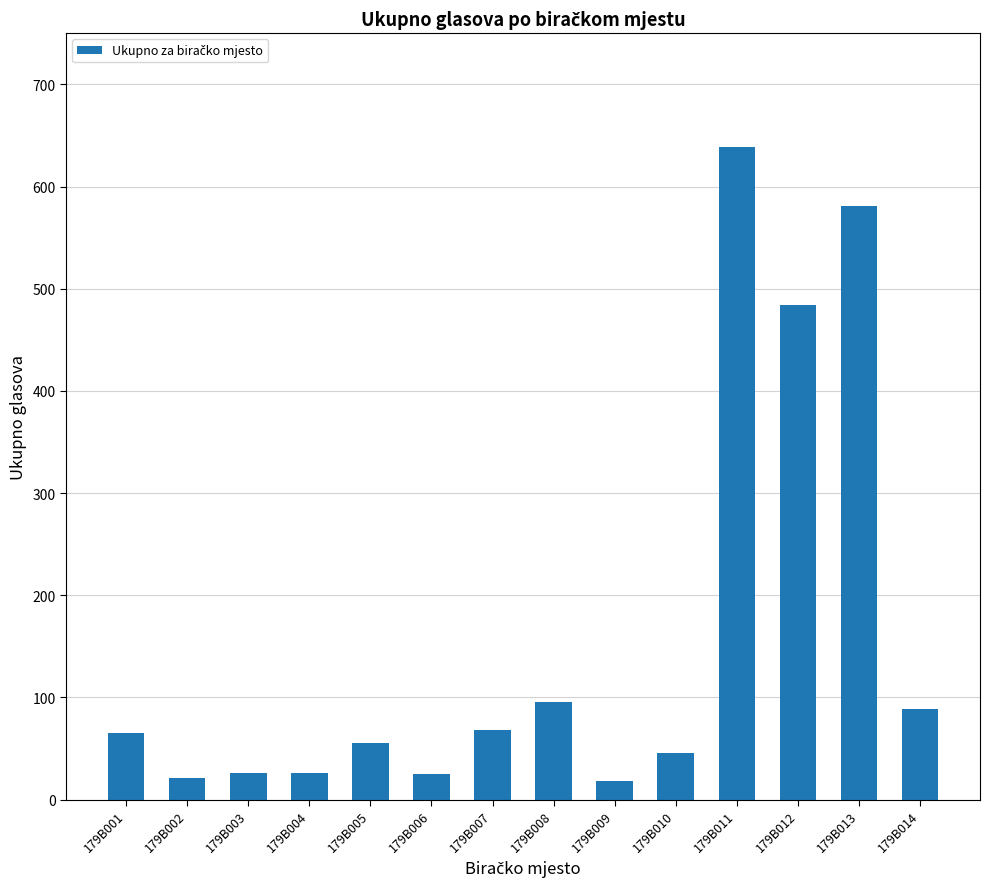

Between 179B012 and 179B008, which is larger?

179B012